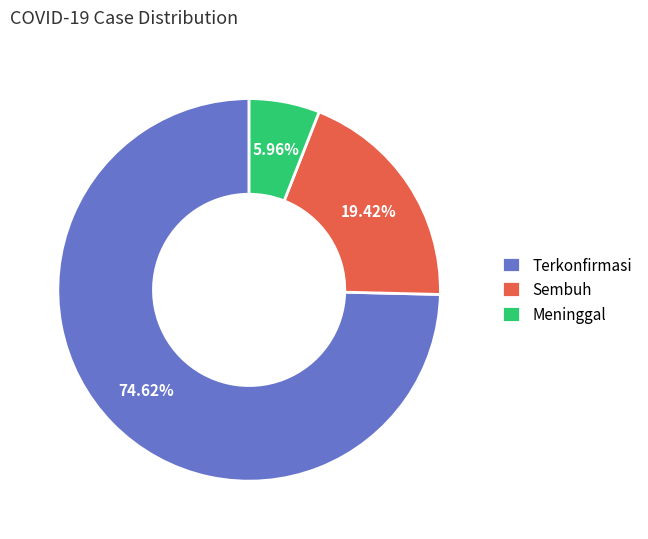

Count the number of slices in the pie.

3